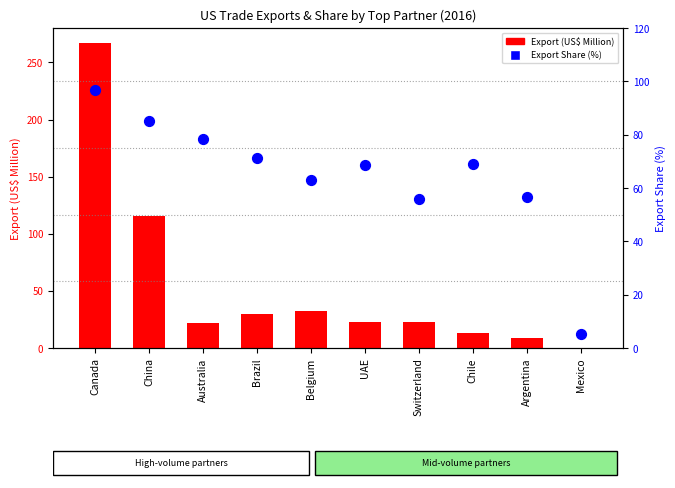

Which series contains the lowest Y value?

Export (US$ Million)